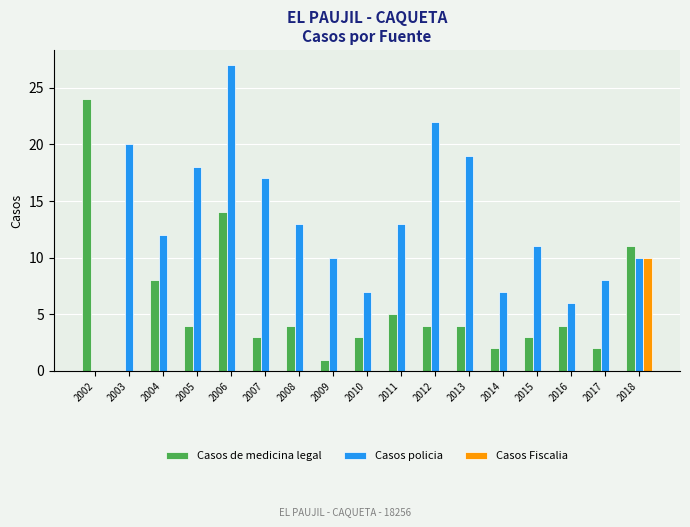

Are the bars horizontal?

No